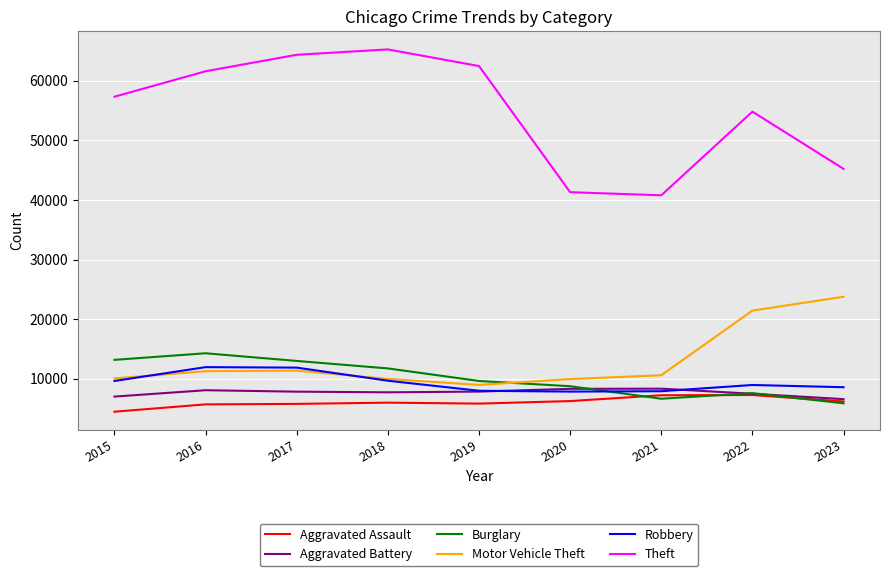

Is it true that Burglary equals 3605 at 2016?

False